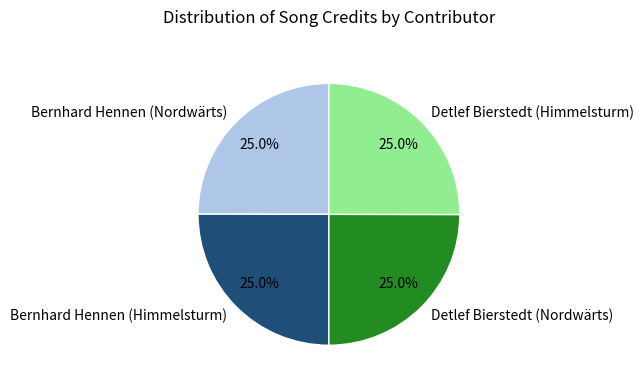

Approximately how many times larger is the value at Detlef Bierstedt (Nordwärts) compared to Bernhard Hennen (Himmelsturm)?

1.0